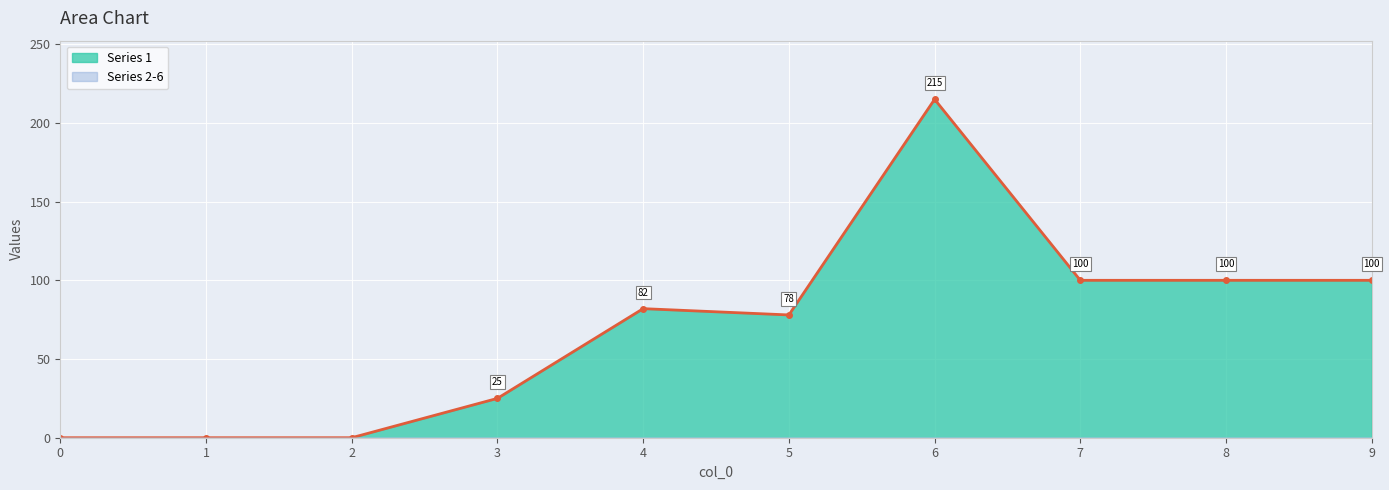

Which has a higher value, 6 or 9?

6